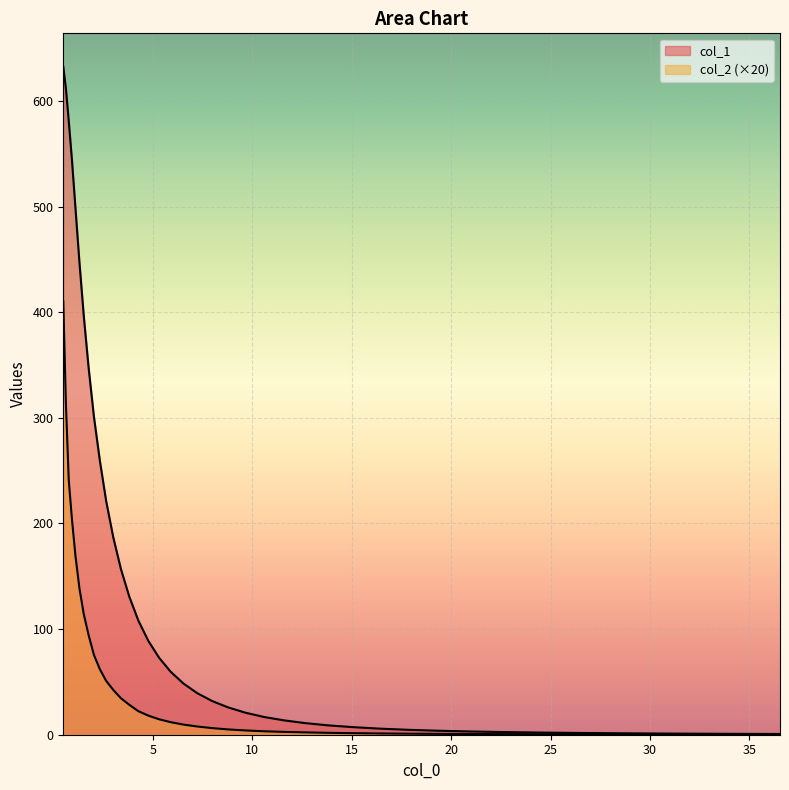

List the series in order of their peak value, lowest first.

col_2, col_1